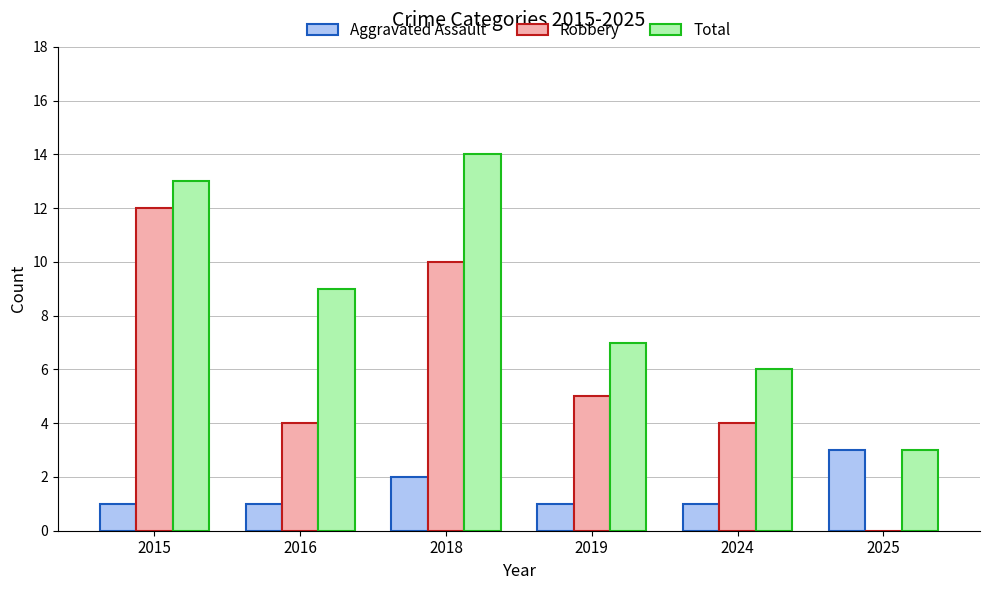

Reading left to right, what are all the values shown in this chart?

Aggravated Assault: 2015=1	2016=1	2018=2	2019=1	2024=1	2025=3
Robbery: 2015=12	2016=4	2018=10	2019=5	2024=4	2025=0
Total: 2015=13	2016=9	2018=14	2019=7	2024=6	2025=3